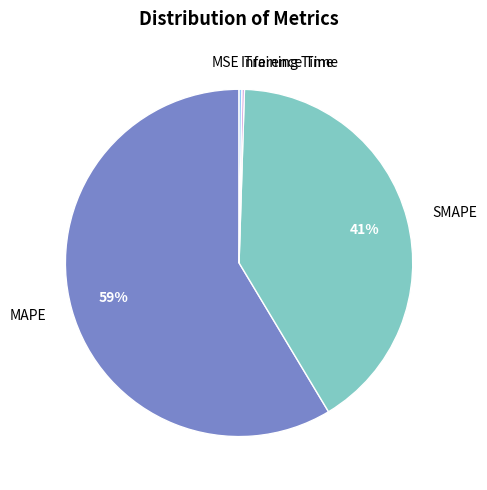

Which category has the biggest portion of the pie?

MAPE